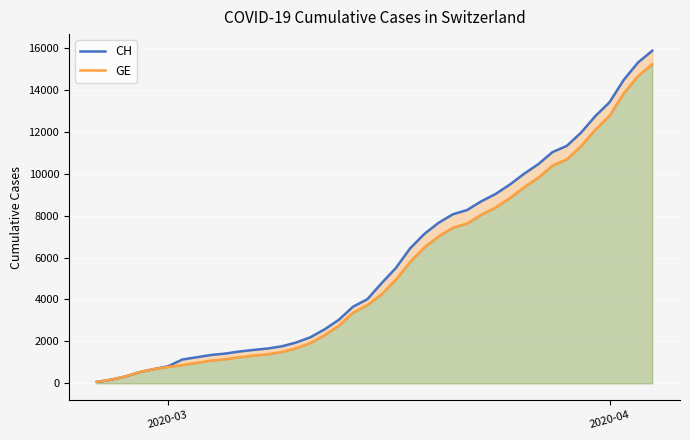

Rank the series by their maximum value, from lowest to highest.

GE, CH